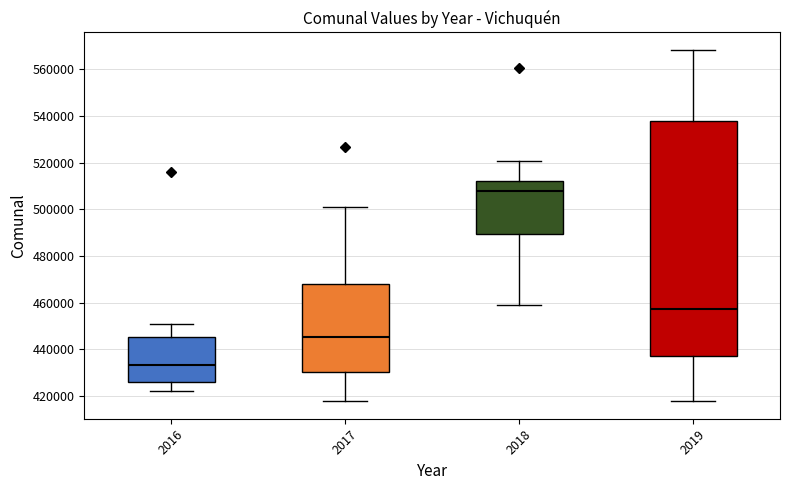

Reading left to right, read every box against the y-axis: the position of its median line, the range the box covers, and the ends of its whiskers. The values are not printed on the chart, so give them approximately, as read against the axis.

2016: median 434000, box 426000 to 446000, whiskers 422000 to 450000
2017: median 446000, box 430000 to 468000, whiskers 418000 to 500000
2018: median 508000, box 490000 to 512000, whiskers 460000 to 520000
2019: median 458000, box 438000 to 538000, whiskers 418000 to 568000